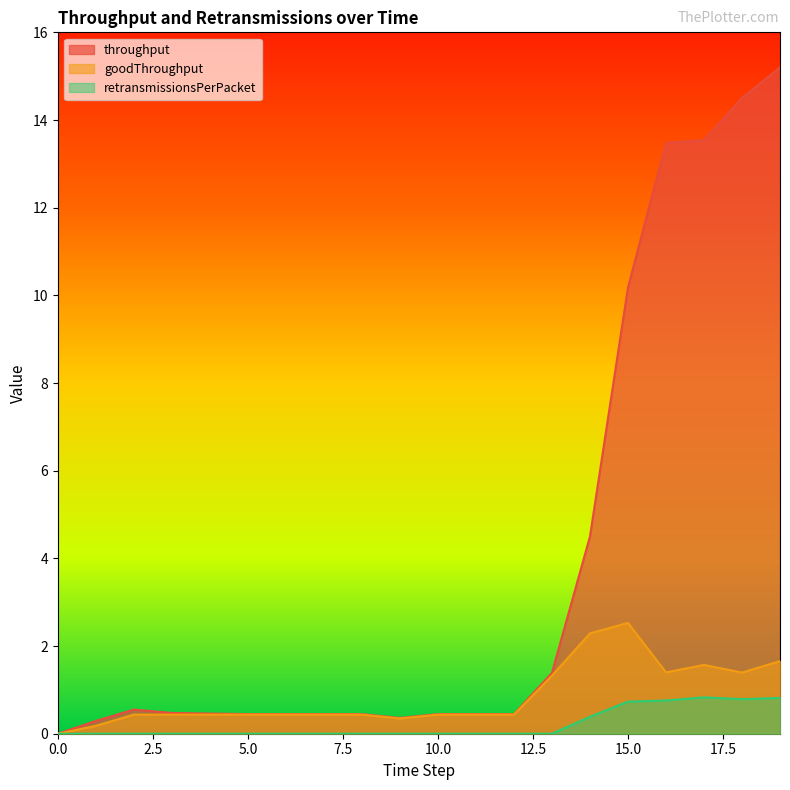

What is the difference between the maximum and minimum values in the throughput series?

15.2